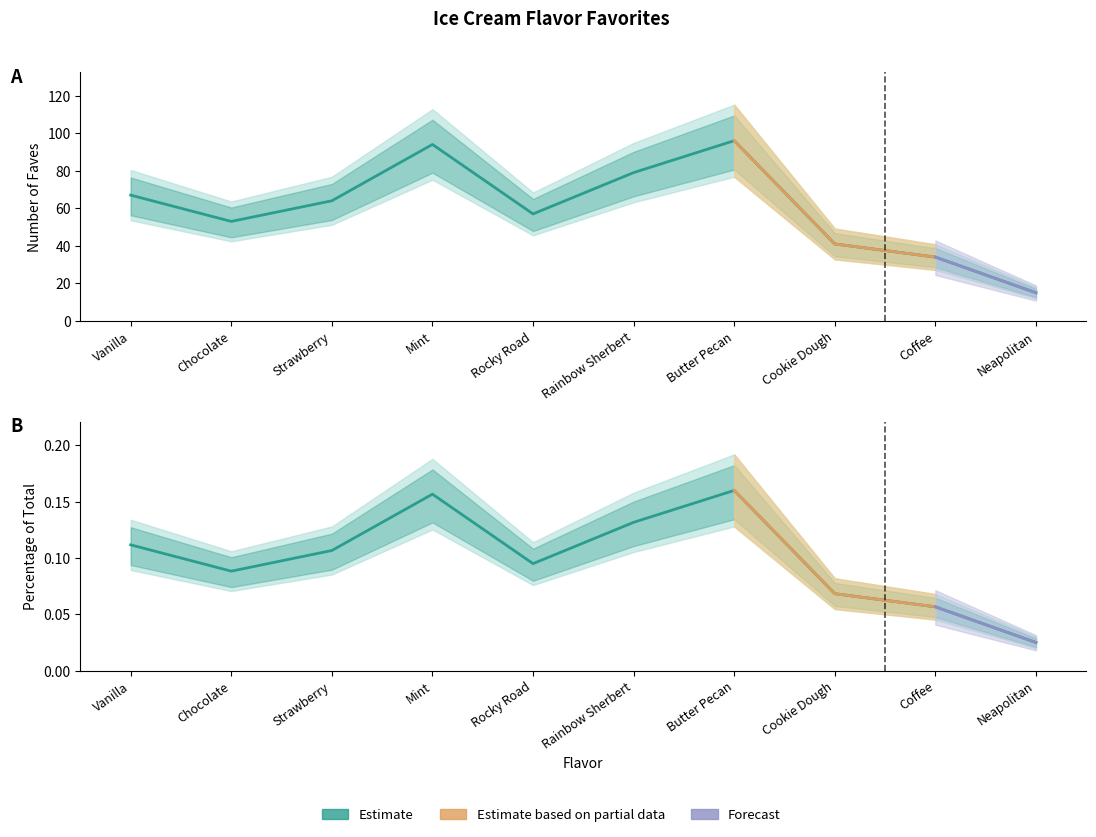

Reading left to right, extract all data points from this chart.

Number of Faves: Vanilla=67.0	Chocolate=53.0	Strawberry=64.0	Mint=94.0	Rocky Road=57.0	Rainbow Sherbert=79.0	Butter Pecan=96.0	Cookie Dough=41.0	Coffee=34.0	Neapolitan=15.0
Percentage of Total: Vanilla=0.1	Chocolate=0.1	Strawberry=0.1	Mint=0.2	Rocky Road=0.1	Rainbow Sherbert=0.1	Butter Pecan=0.2	Cookie Dough=0.1	Coffee=0.1	Neapolitan=0.0